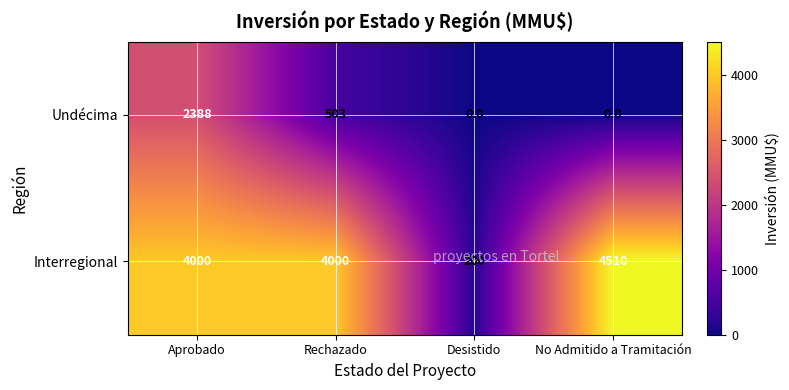

At Rechazado, list the series in order from smallest to largest.

Undécima, Interregional